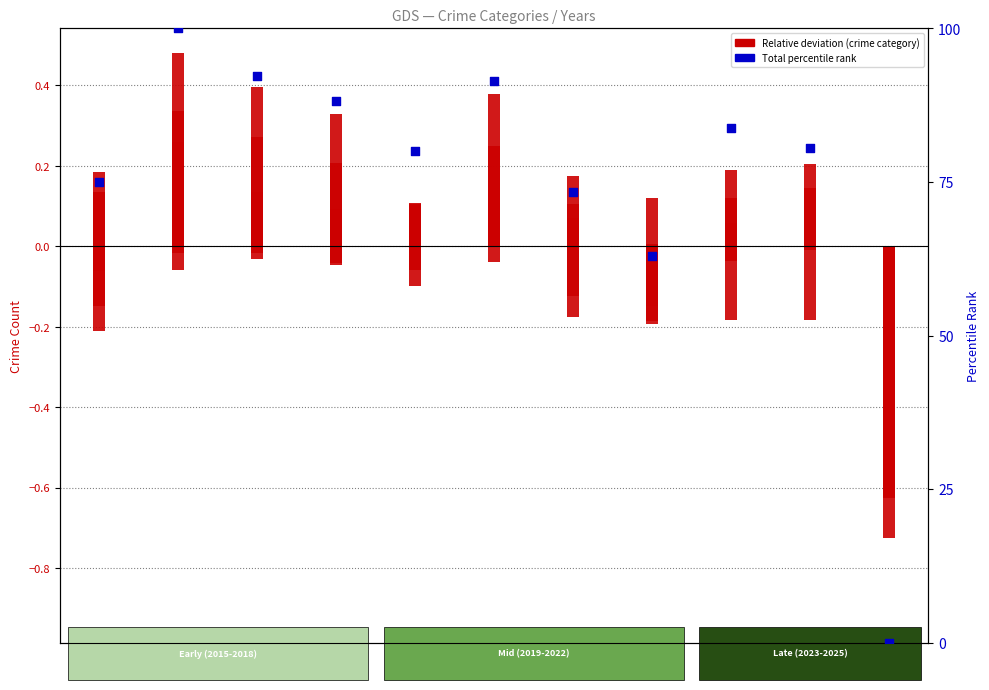

Which series contains the lowest Y value?

Aggravated Assault